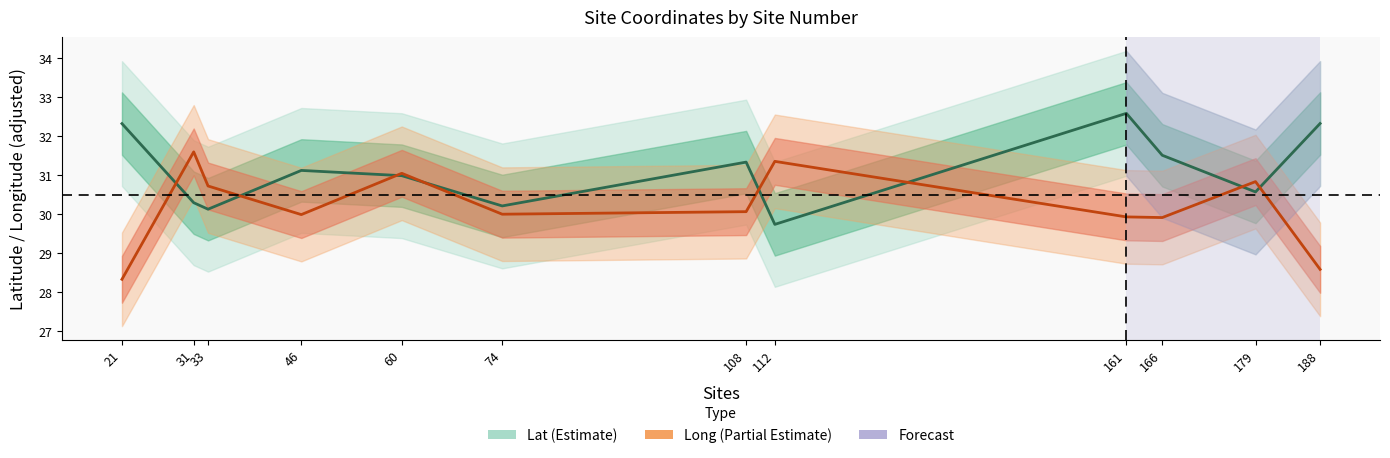

Is the value of Lat at 31 greater than the value of Long at 31?

No